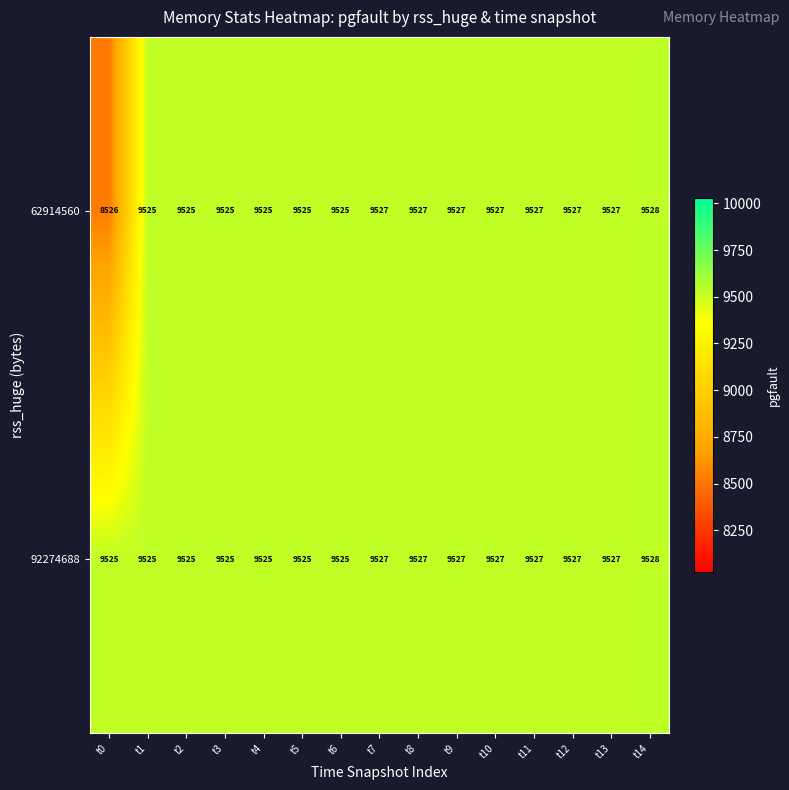

Which series has the widest spread of values?

62914560